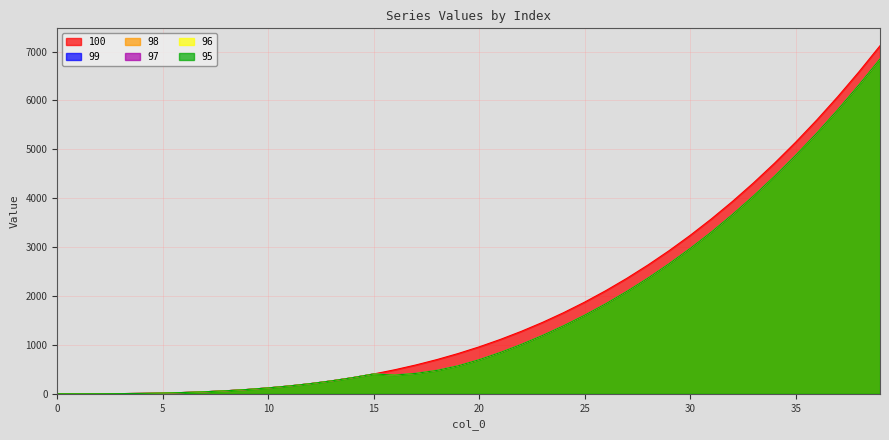

What are all the series names shown in the legend?

100, 99, 98, 97, 96, 95